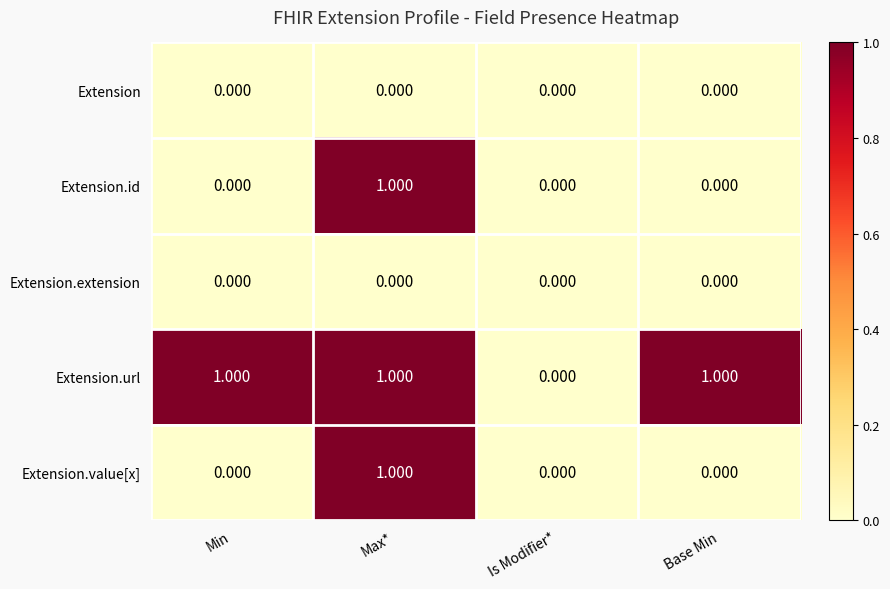

At which category is the sum across all series the highest?

Max*